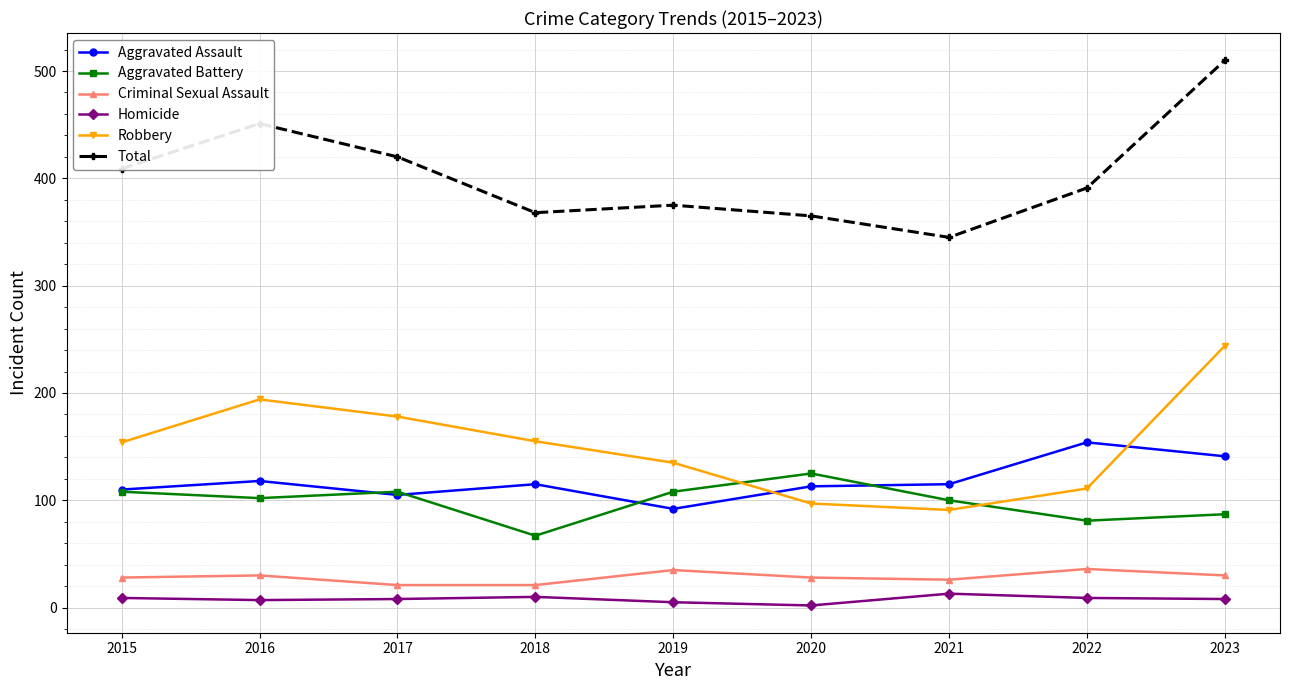

What is the spread (max minus min) of values at 2021?

332